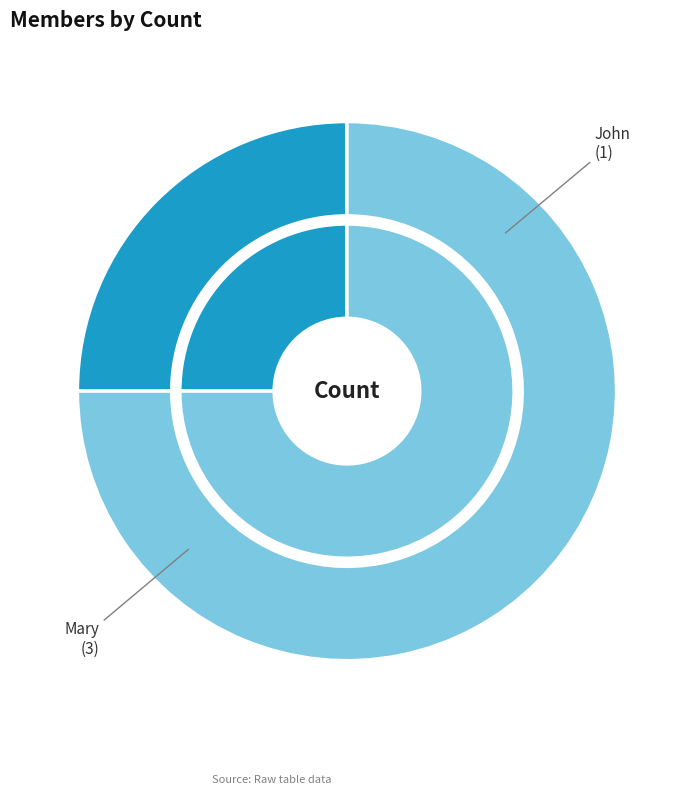

What is the largest slice in the pie chart?

Mary